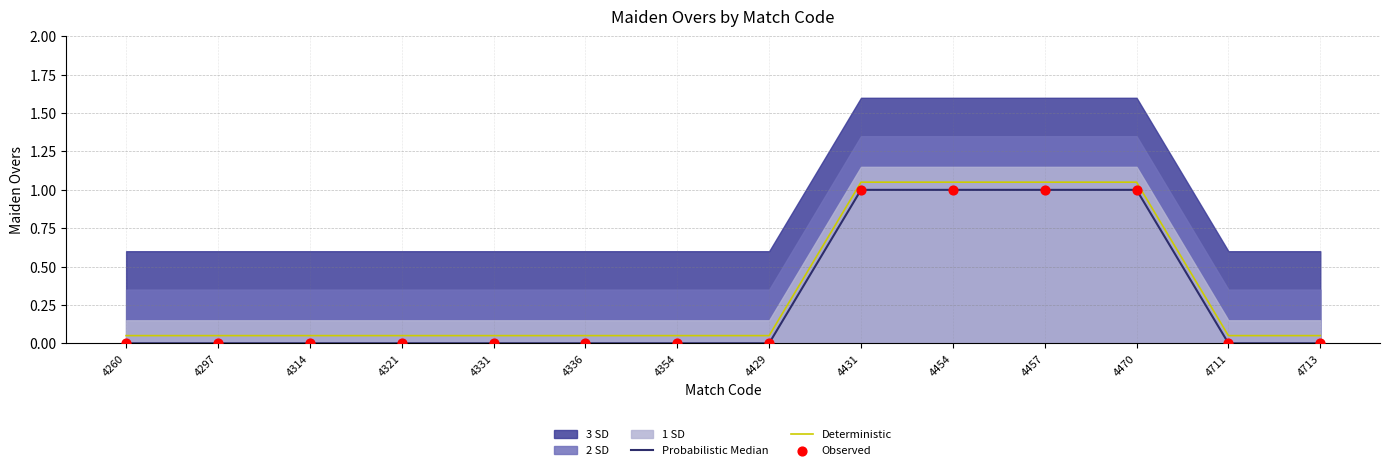

Which series contains the highest Y value?

Deterministic